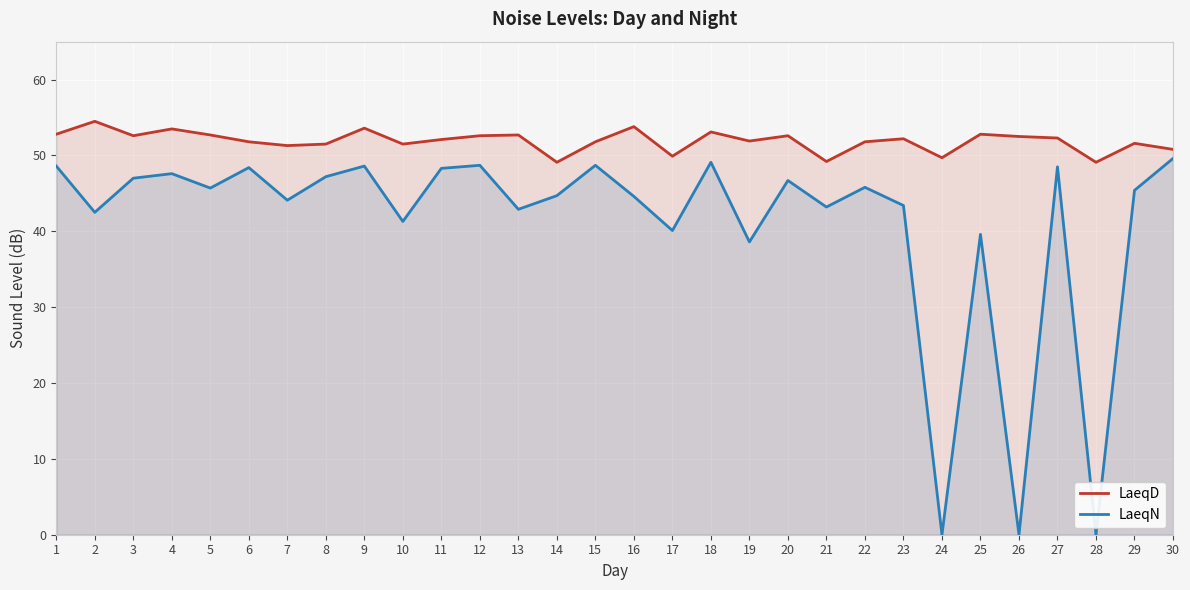

Reading left to right, list all the values displayed in this chart.

LaeqD: 52.8	54.5	52.6	53.5	52.7	51.8	51.3	51.5	53.6	51.5	52.1	52.6	52.7	49.1	51.8	53.8	49.9	53.1	51.9	52.6	49.2	51.8	52.2	49.7	52.8	52.5	52.3	49.1	51.6	50.8
LaeqN: 48.6	42.5	47.0	47.6	45.7	48.4	44.1	47.2	48.6	41.3	48.3	48.7	42.9	44.7	48.7	44.6	40.1	49.1	38.6	46.7	43.2	45.8	43.4	0.0	39.6	0.0	48.5	0.0	45.4	49.6